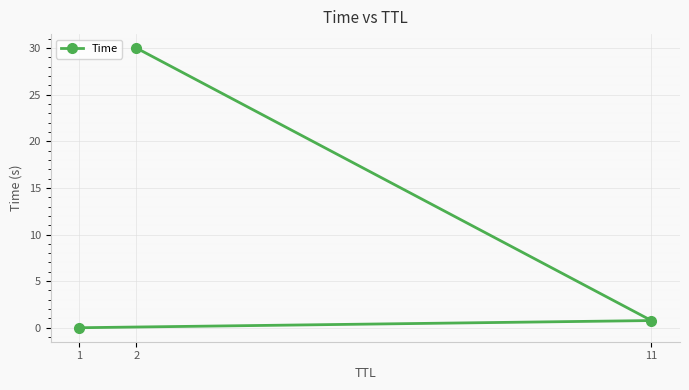

The chart shows a value of 30.0 at 2. True or false?

True